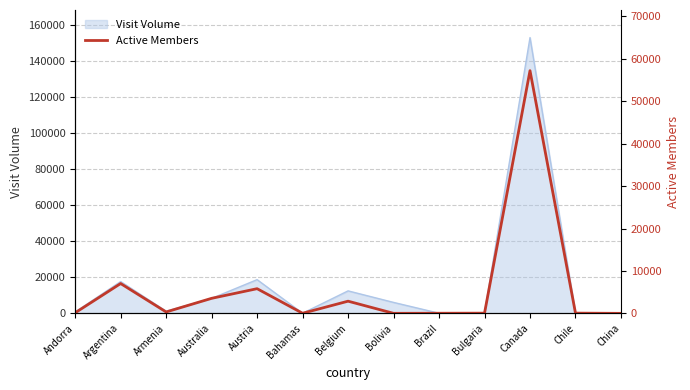

Between China and Armenia, which is larger?

Armenia